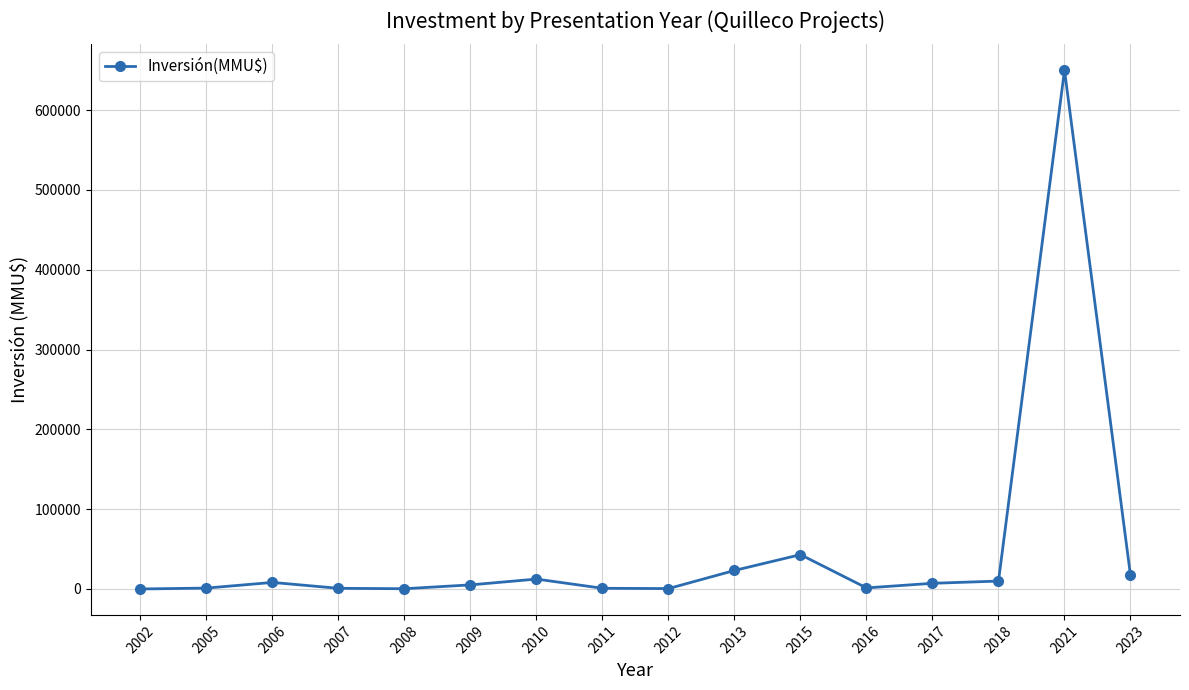

How many lines are shown in the chart?

1